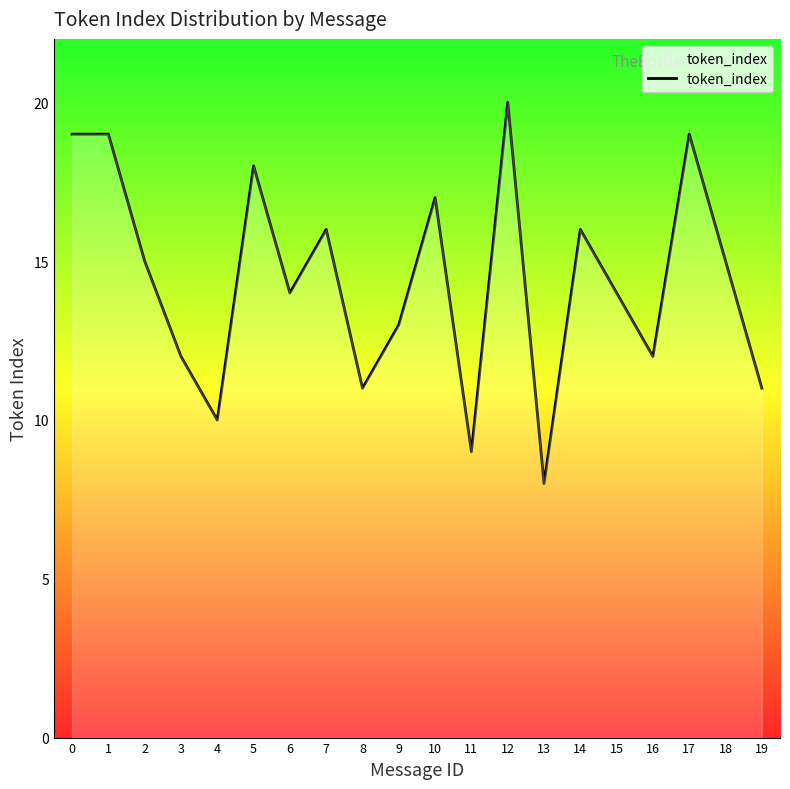

What is the difference between the values at 17 and 11?

10